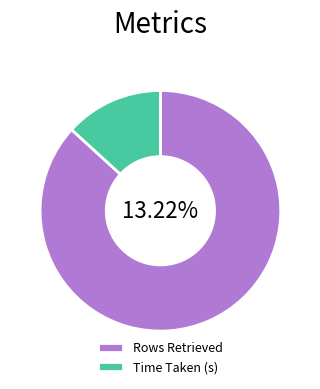

To the nearest percent, what is the combined percentage of Time Taken (s) and Rows Retrieved?

100%